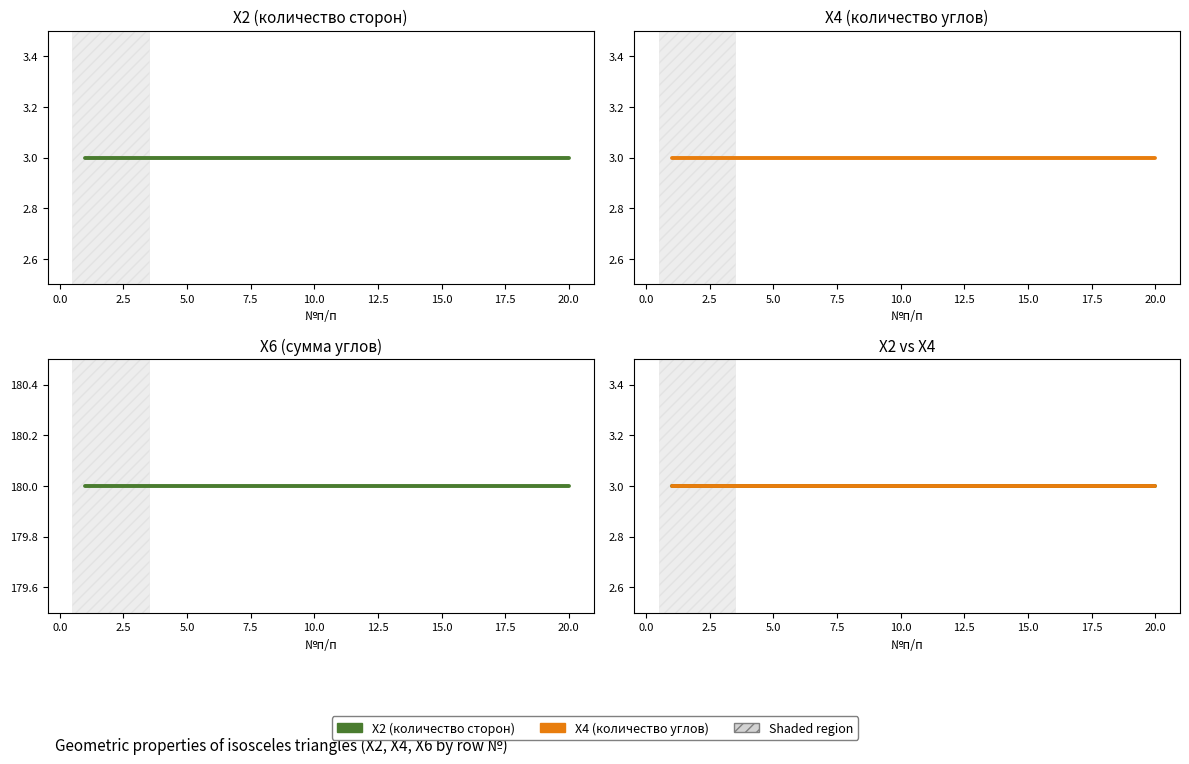

True or false: X2 (количество сторон) and X4 (количество углов) cross at least once.

False